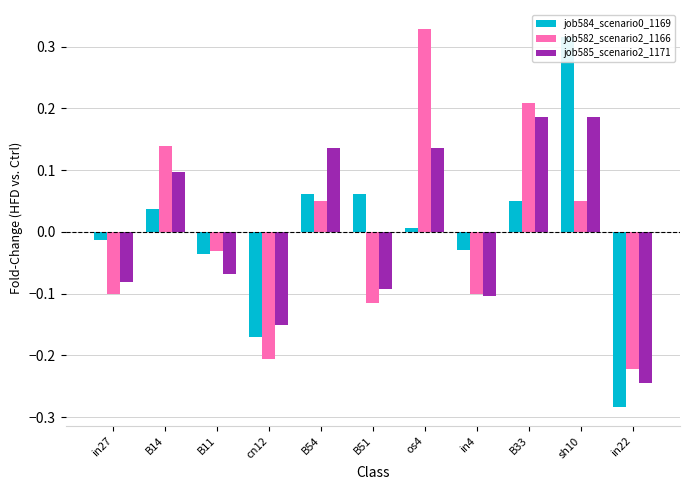

How many bars are there in each group?

3